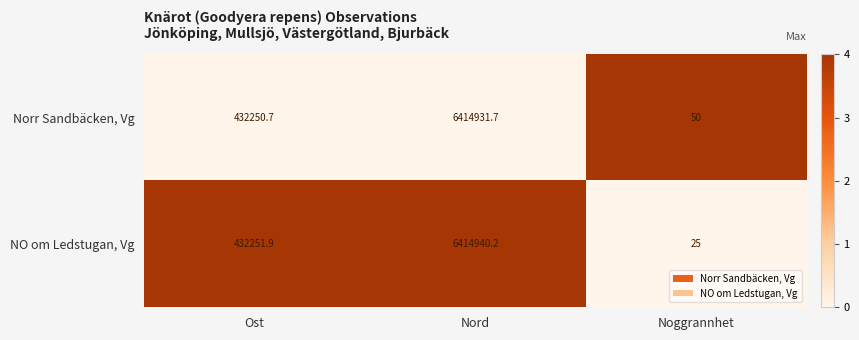

Which series has the largest range (max minus min)?

NO om Ledstugan, Vg